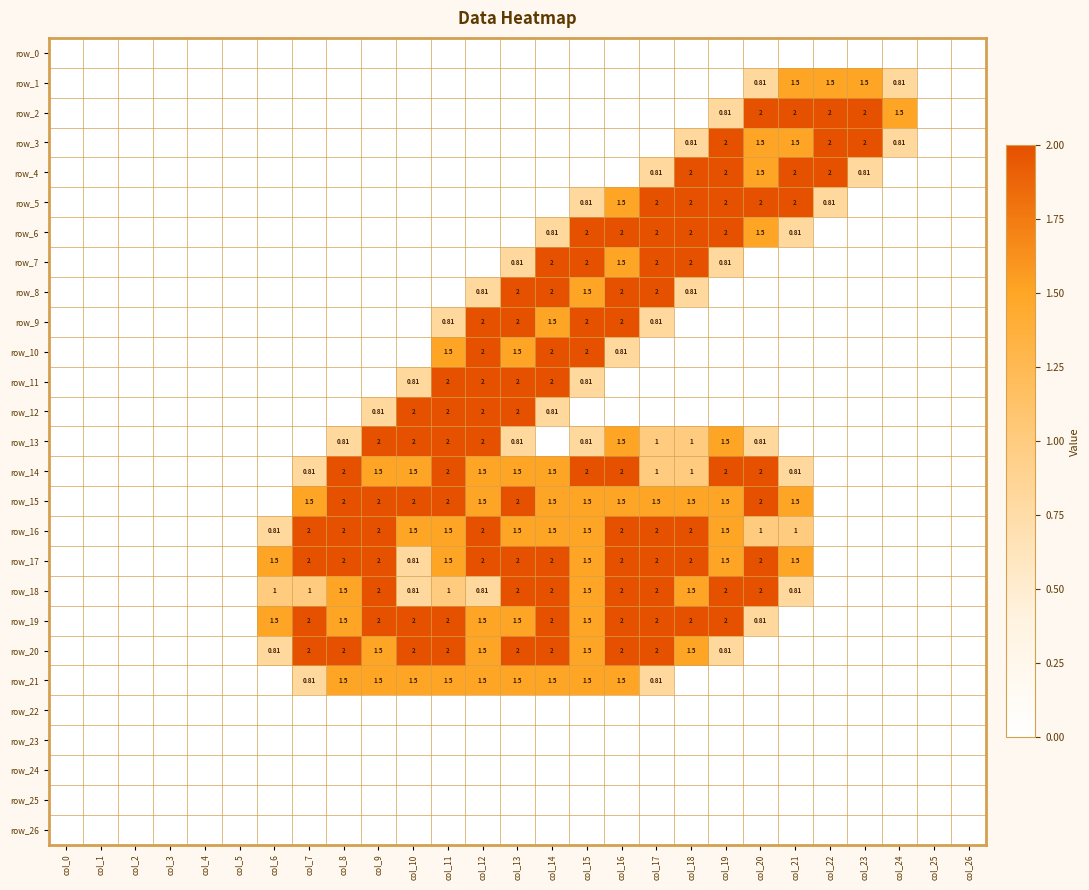

At which label is row_6 closest to 1?

col_14